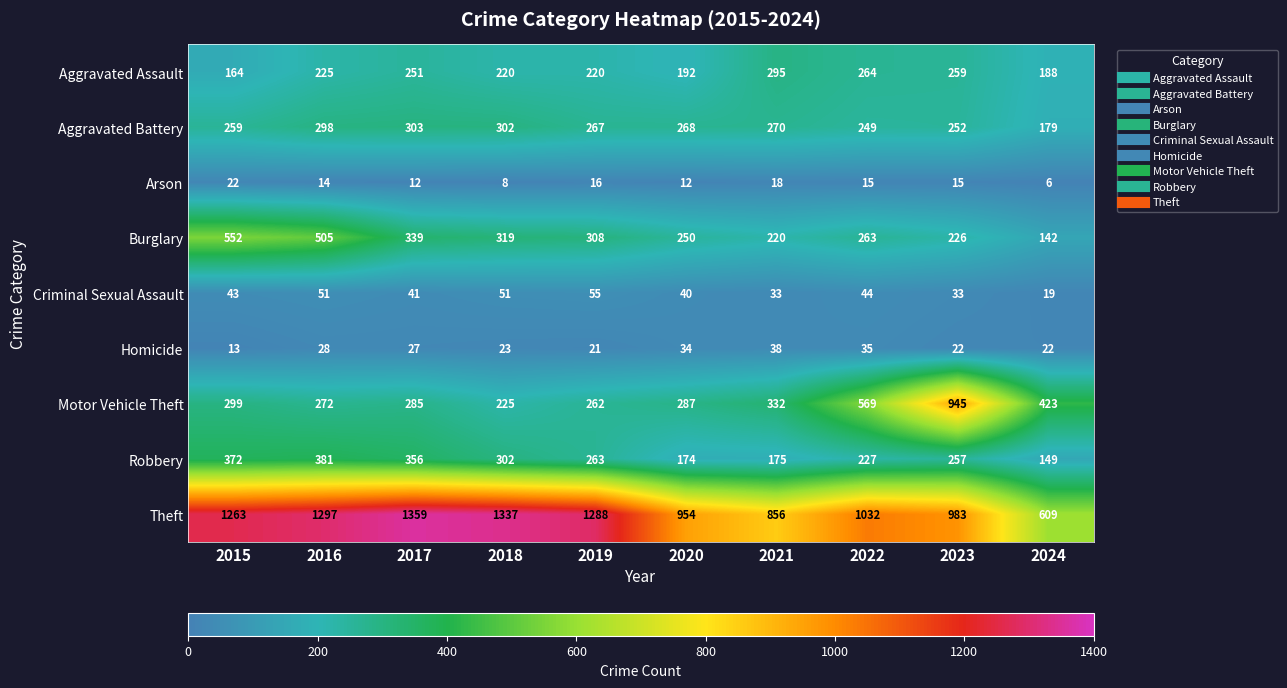

At how many categories does at least one series exceed 1035?

5